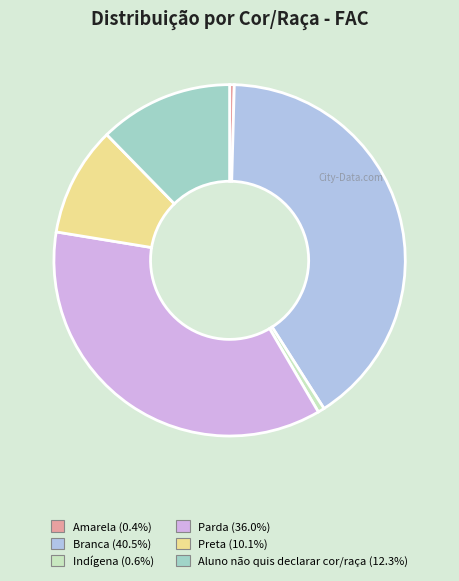

Count the number of slices in the pie.

6